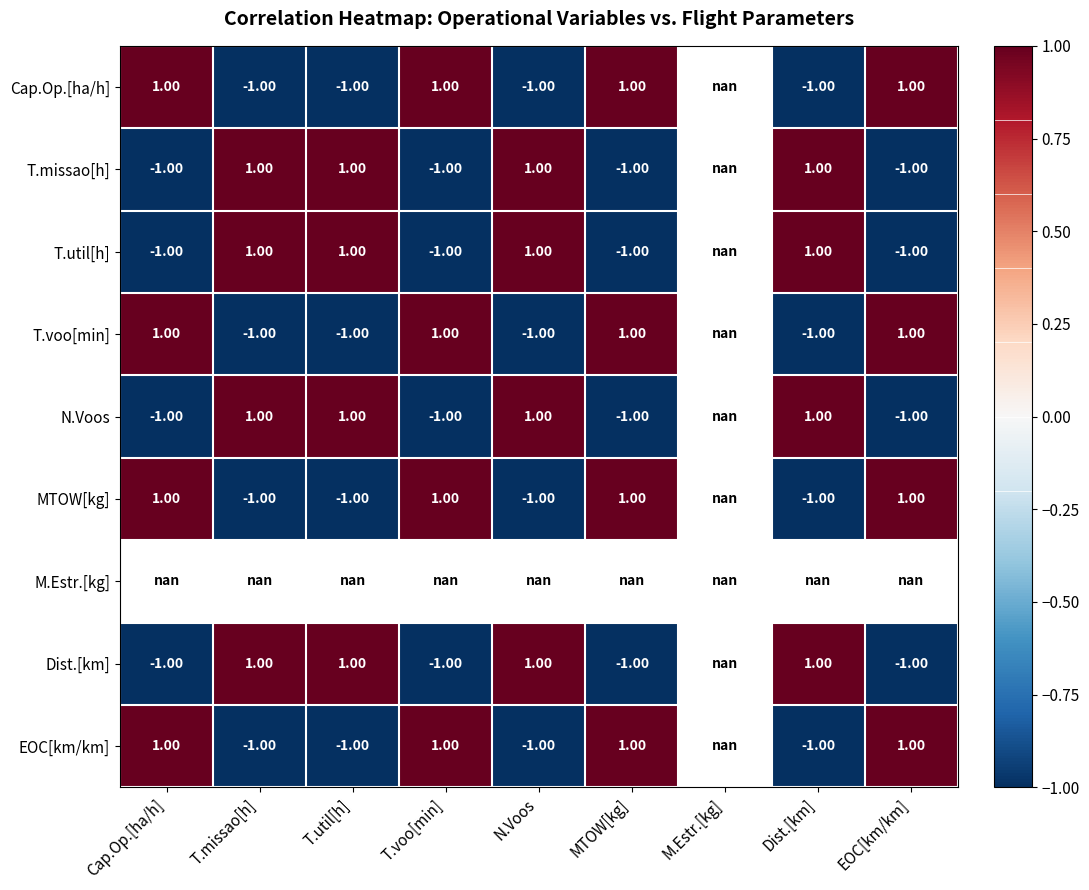

What is the spread (max minus min) of values at N.Voos?

2.0